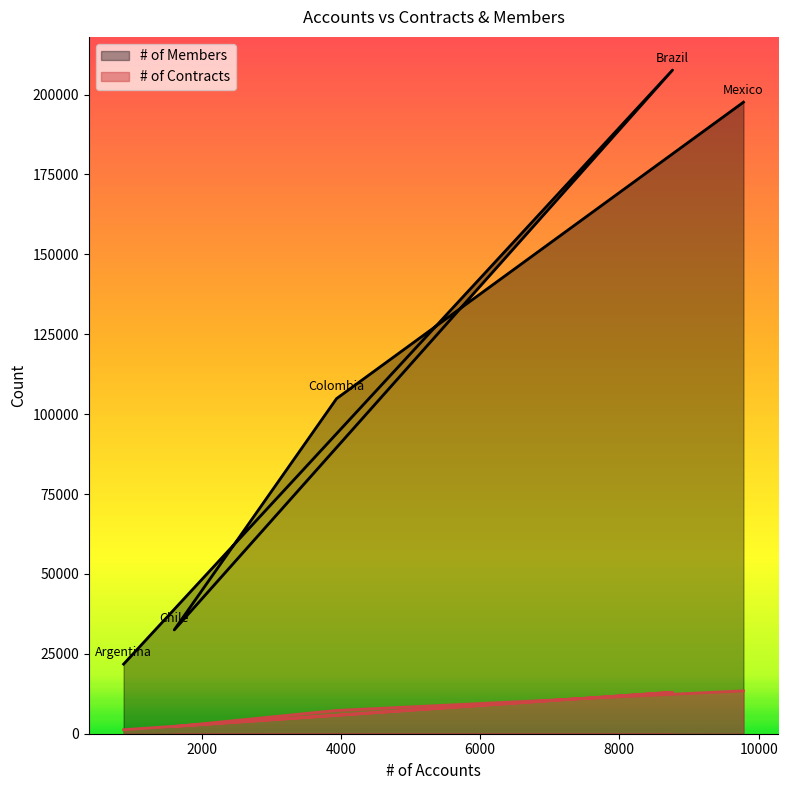

The value of # of Members at Mexico is 197619. True or false?

True